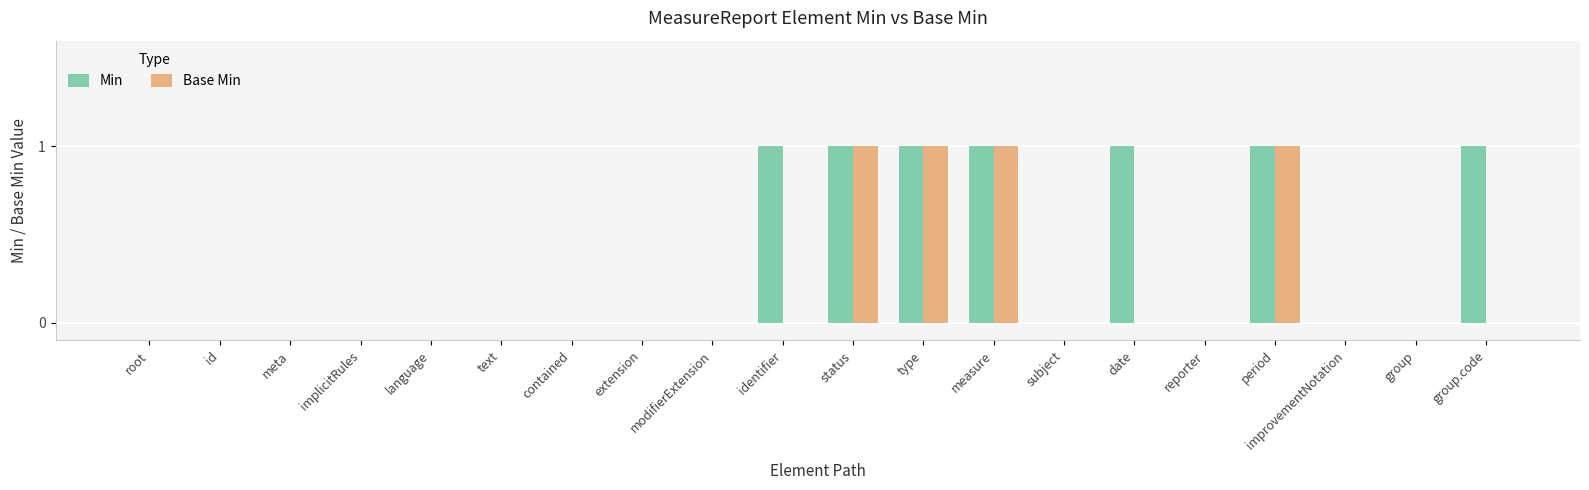

Is the value of Base Min at id greater than the value of Min at group.code?

No